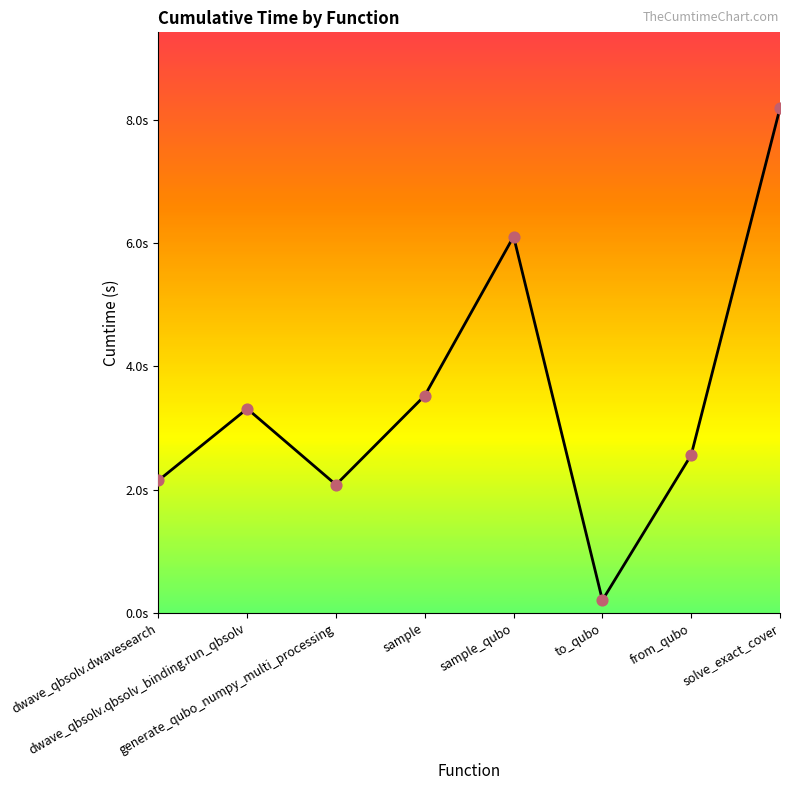

What is the ratio of the value at sample_qubo to the value at generate_qubo_numpy_multi_processing?

2.9